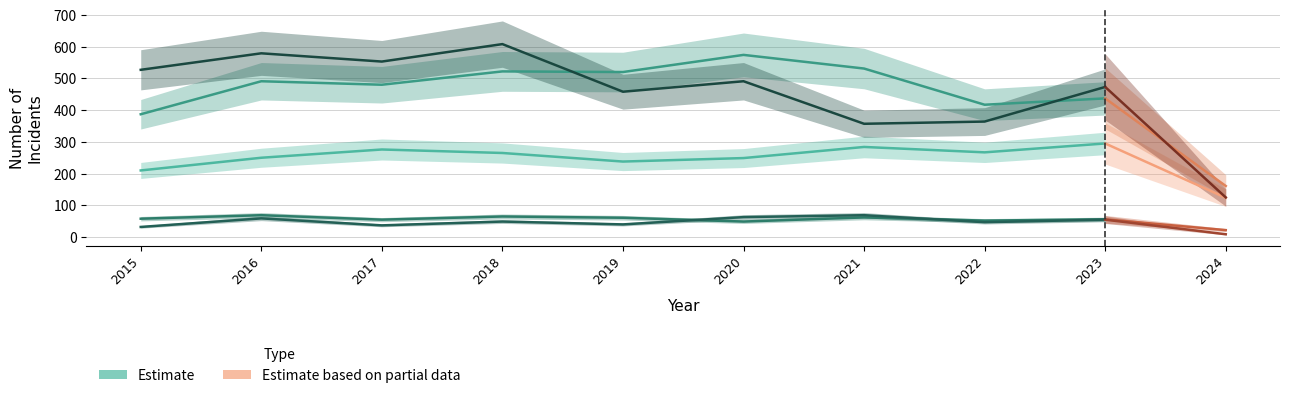

True or false: Robbery and Homicide intersect in this chart.

False